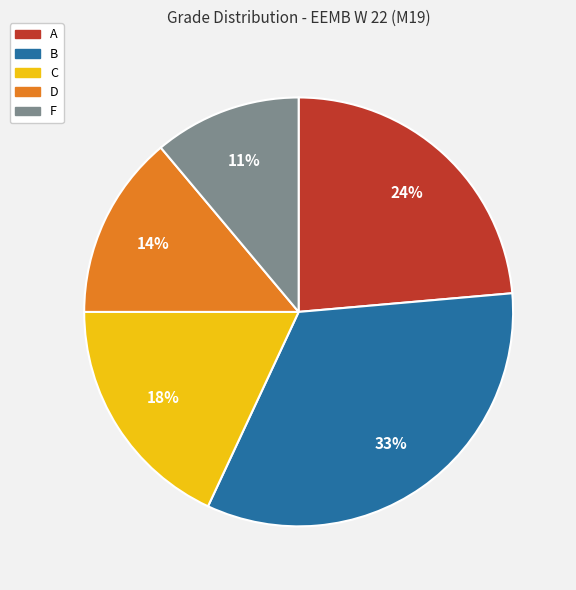

Rank the categories by value from highest to lowest.

B, A, C, D, F